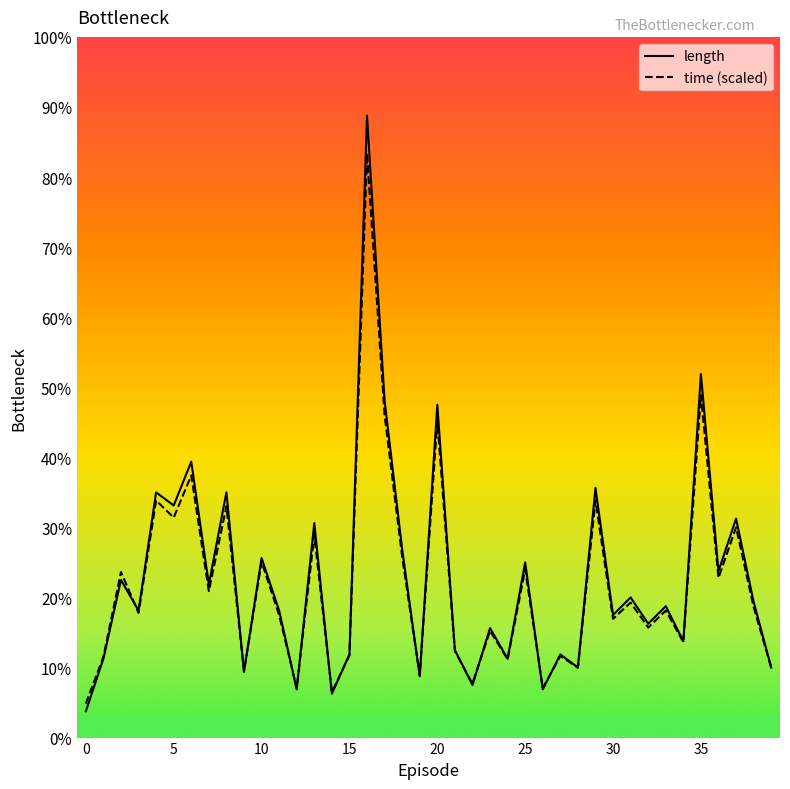

Which category has the highest value in the time (scaled) series?

16